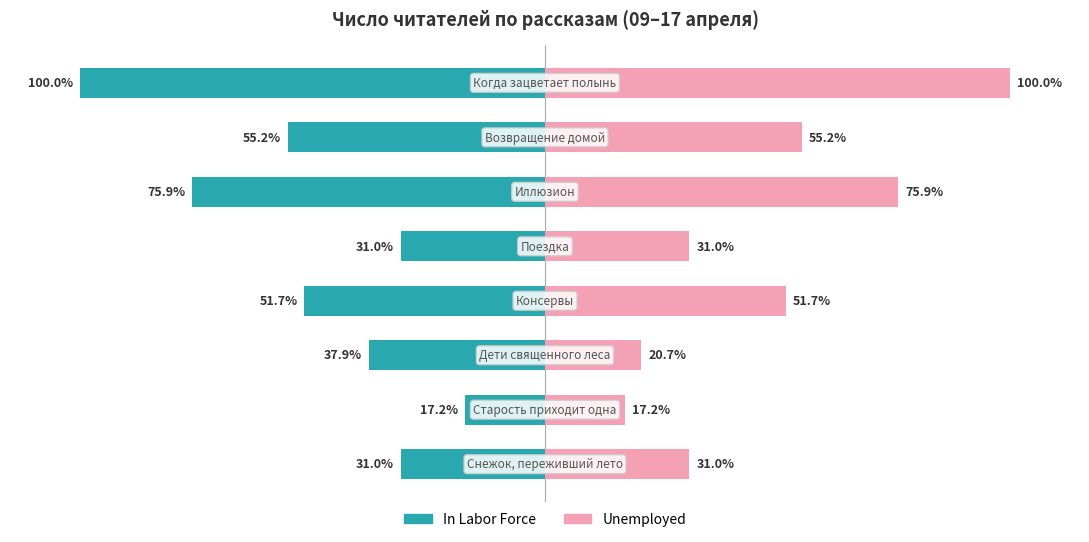

What is the difference between the maximum and minimum values in the In Labor Force series?

82.8